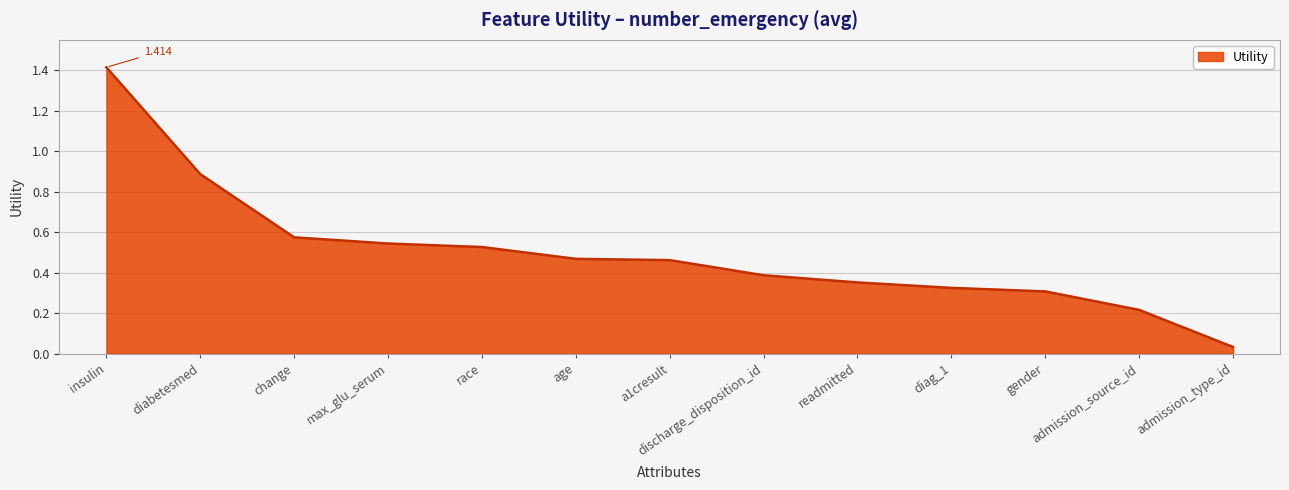

Does the chart have visible grid lines?

Yes